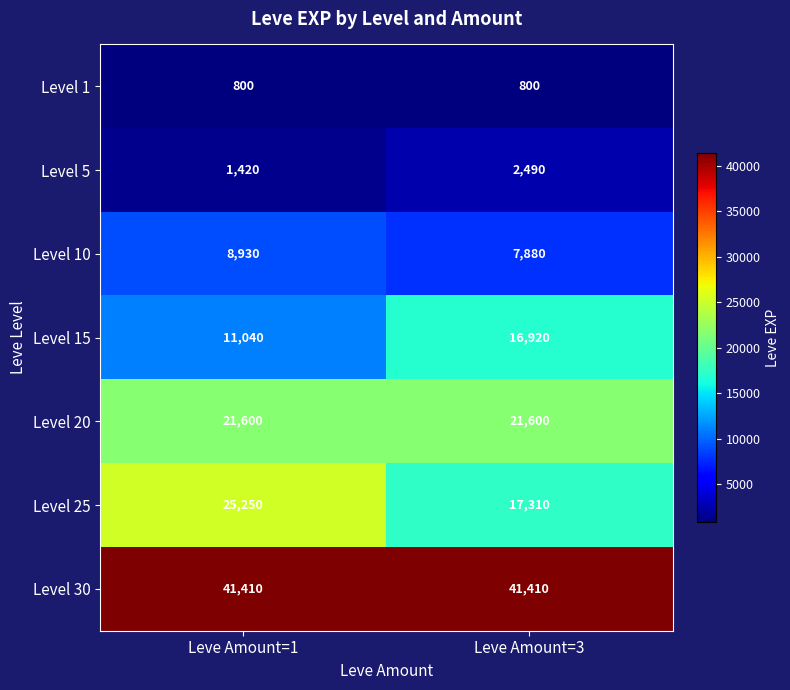

Count the number of data series in this chart.

7